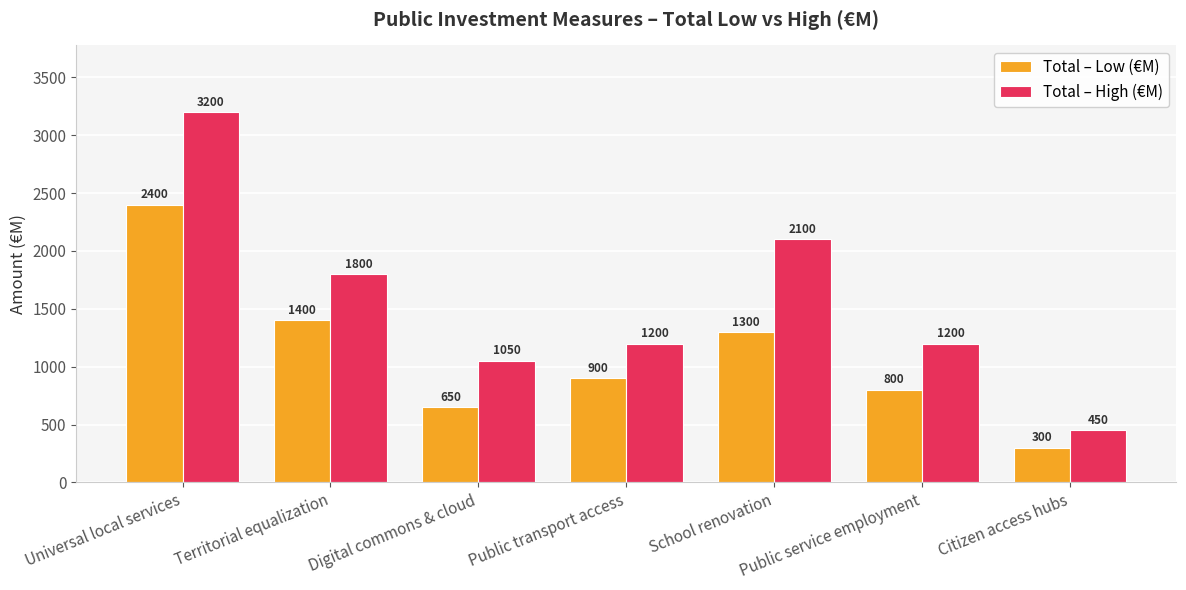

What position from the left is Territorial equalization?

2